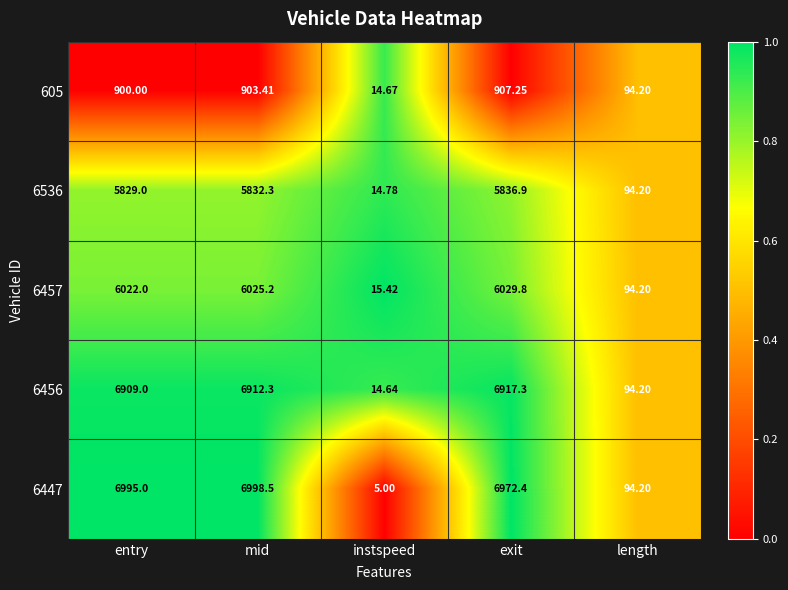

Which series has the largest total across all categories?

6447